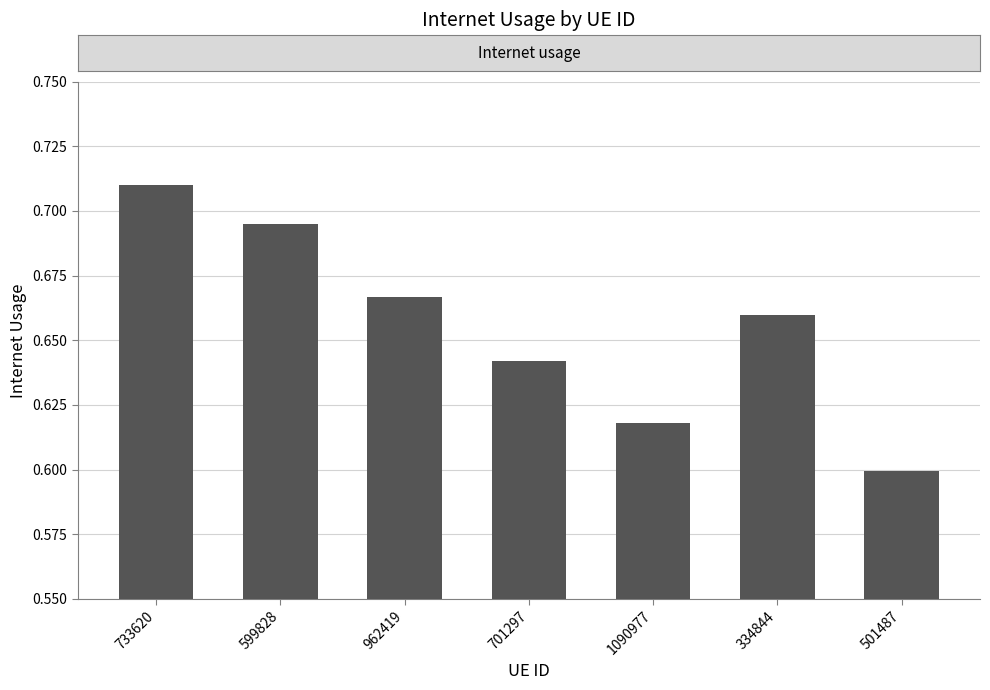

Which category has the highest value across all series?

733620